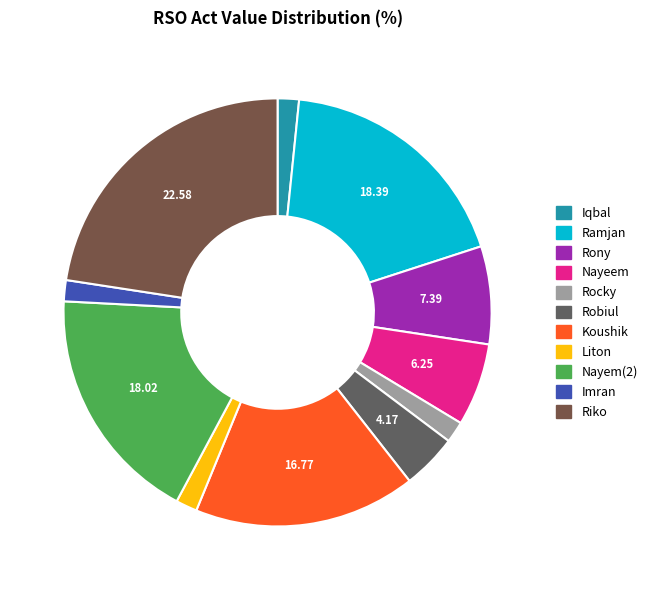

Rank the categories by value from lowest to highest.

Imran, Iqbal, Rocky, Liton, Robiul, Nayeem, Rony, Koushik, Nayem(2), Ramjan, Riko